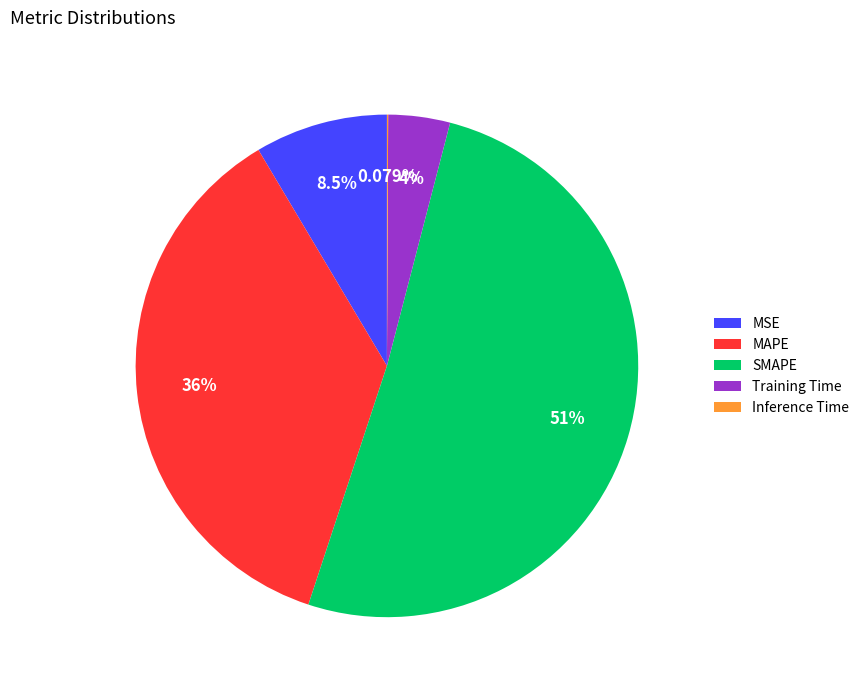

What is the majority slice?

SMAPE